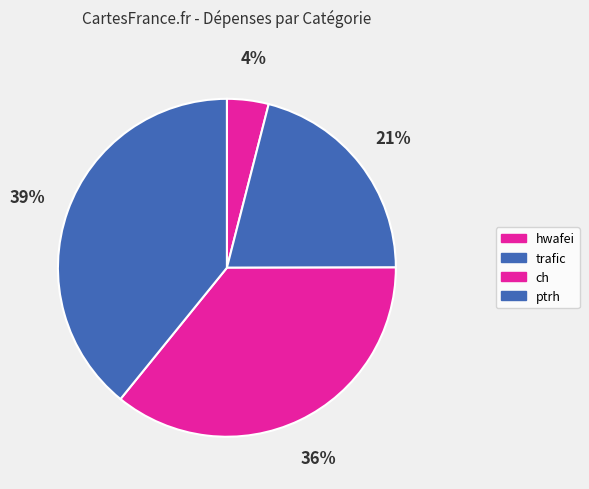

How many segments does this pie chart have?

4